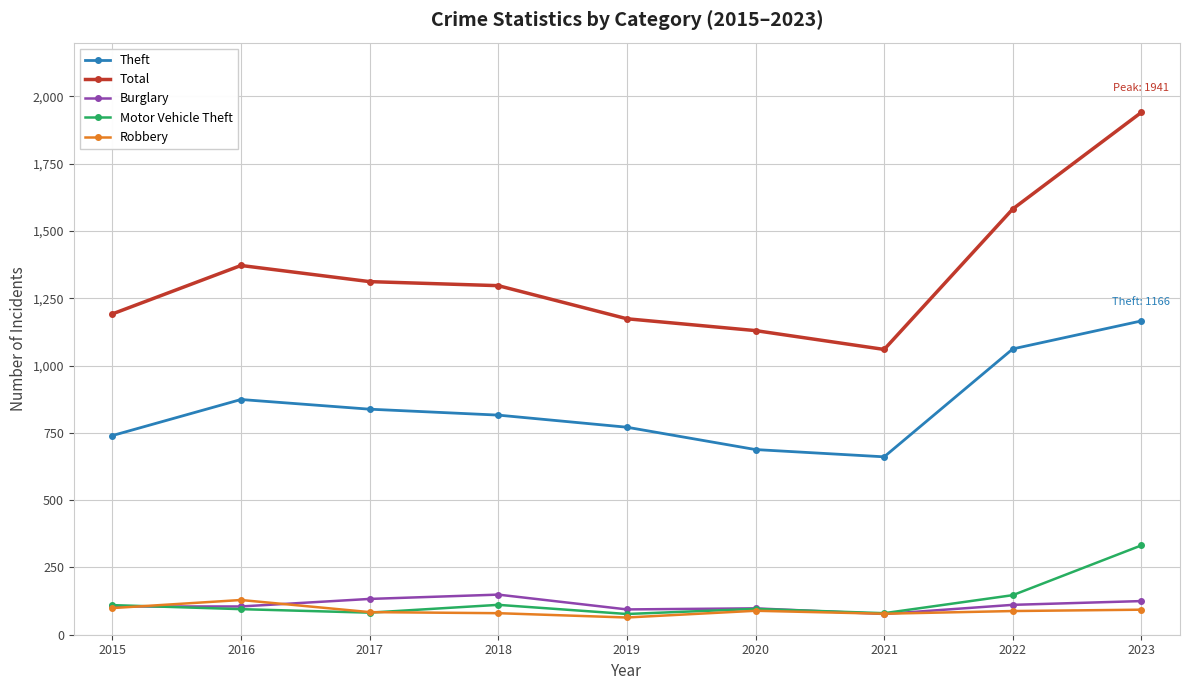

At which category is the sum across all series the highest?

2023